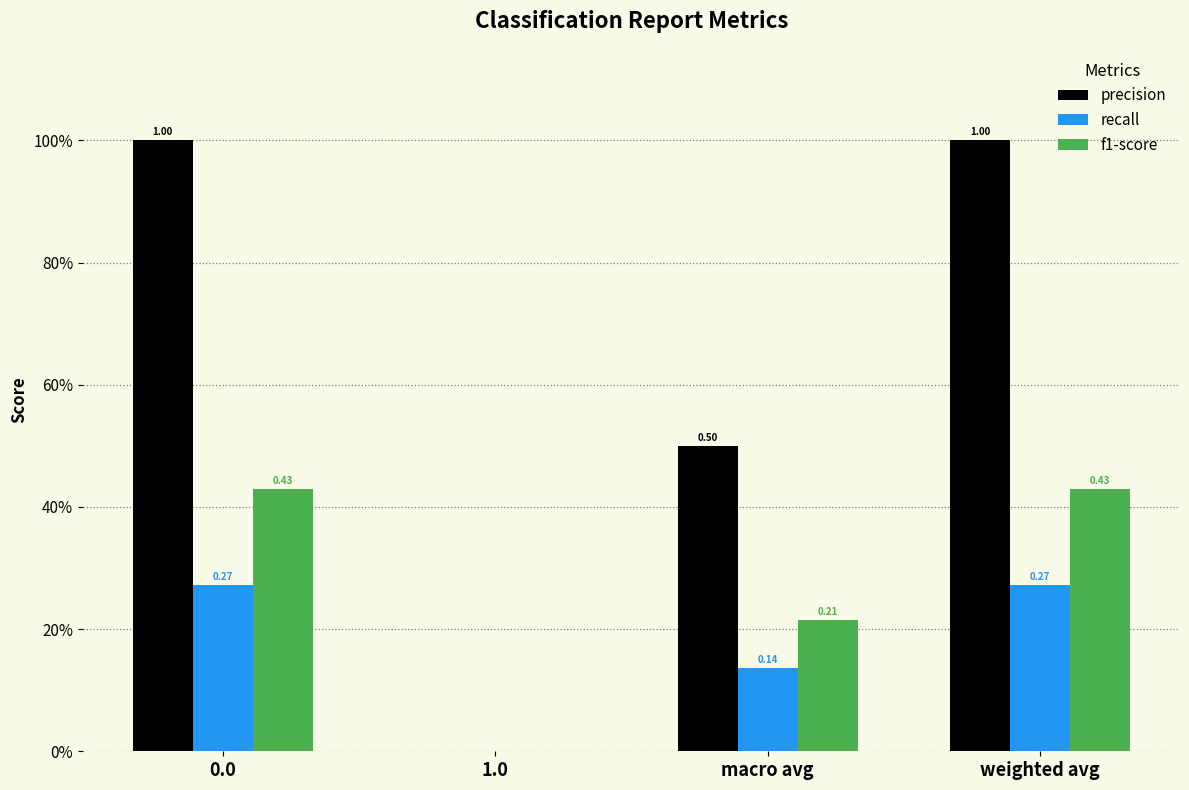

The recall series shows 0.0 at 1.0. True or false?

True